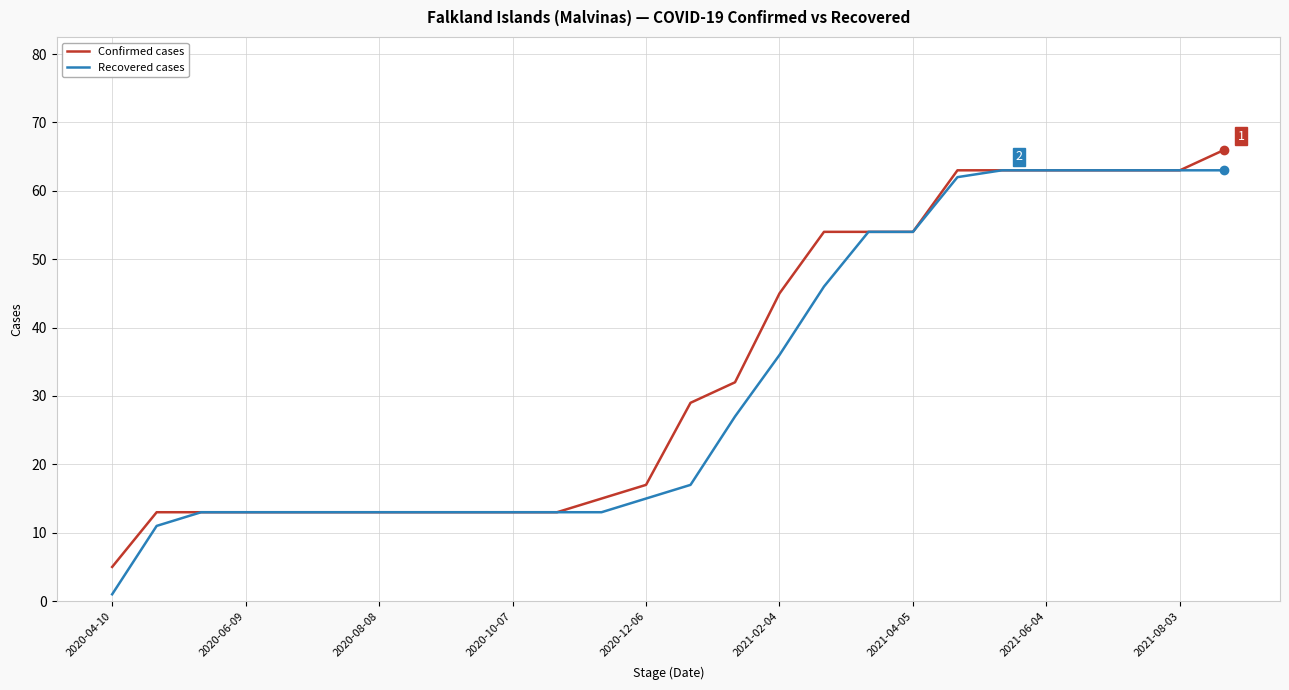

How many categories are shown in the chart?

26